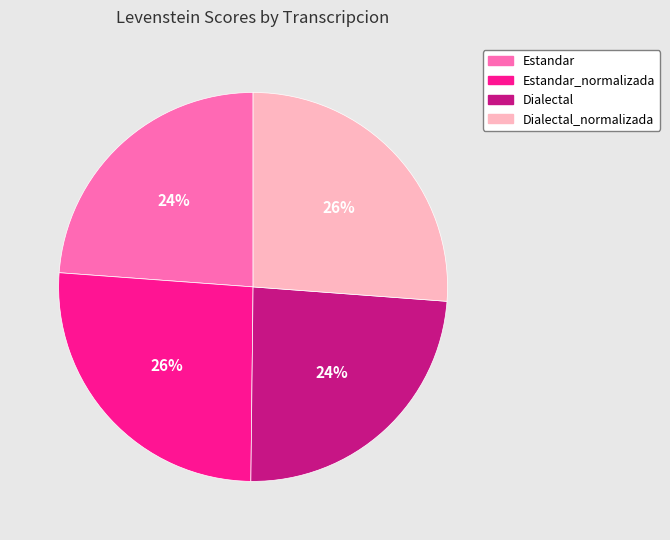

To the nearest percent, what is the difference between the largest and smallest slice percentages?

2%